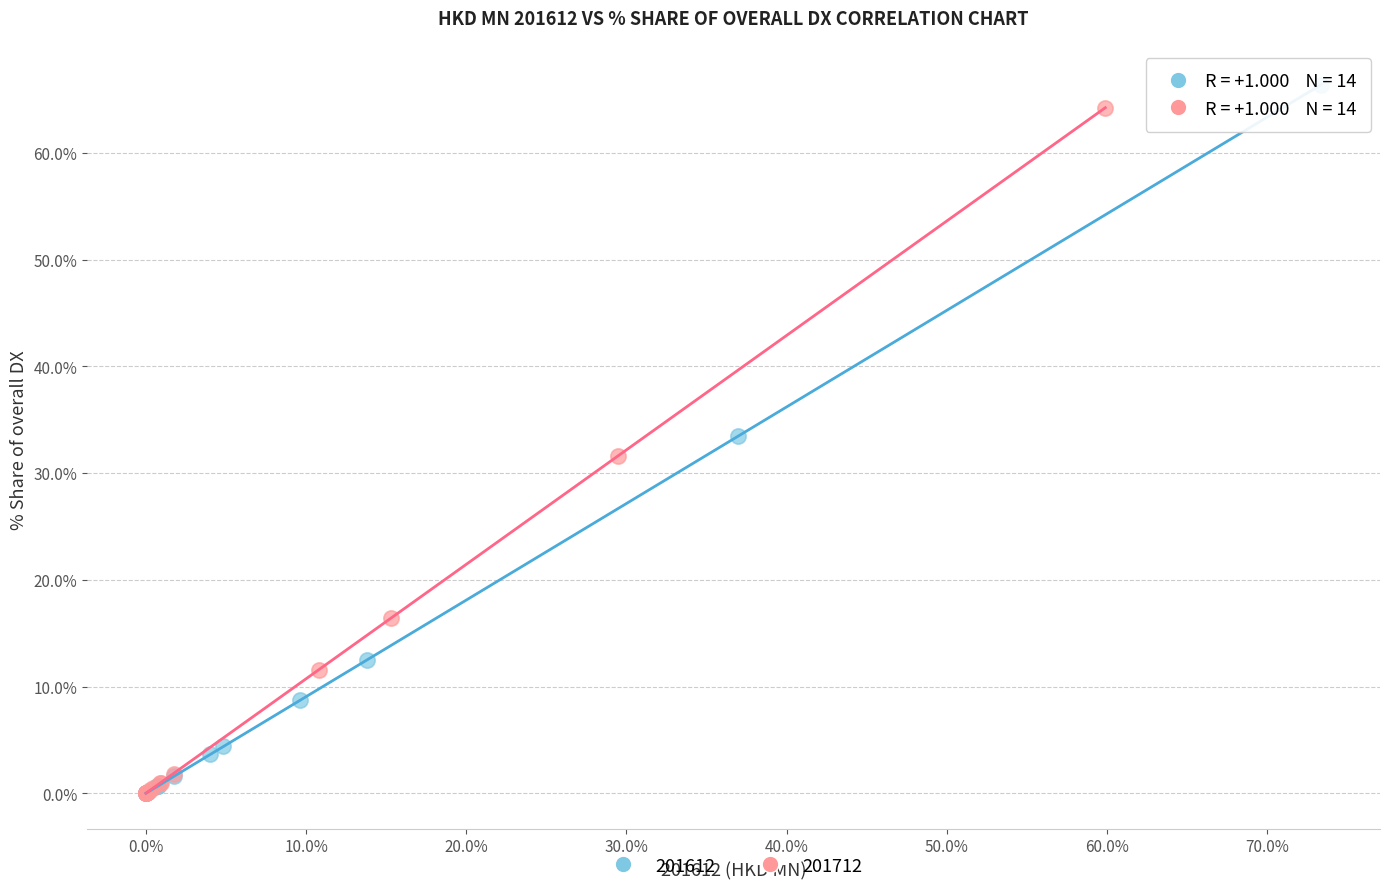

Which series has the largest Y range (max minus min)?

201612